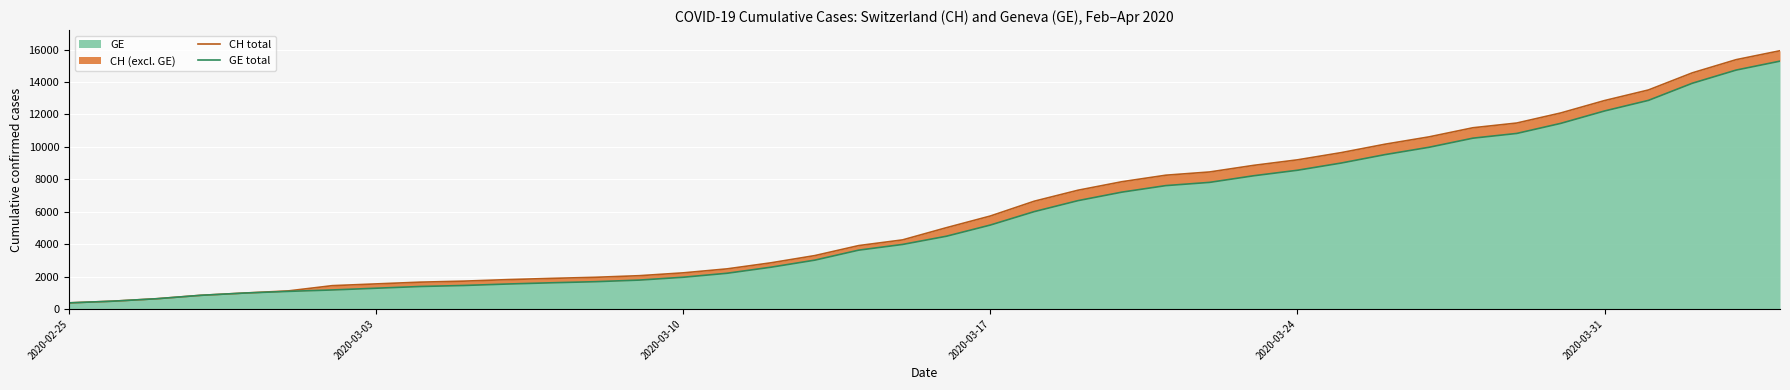

What is the highest value of the GE series?

15284